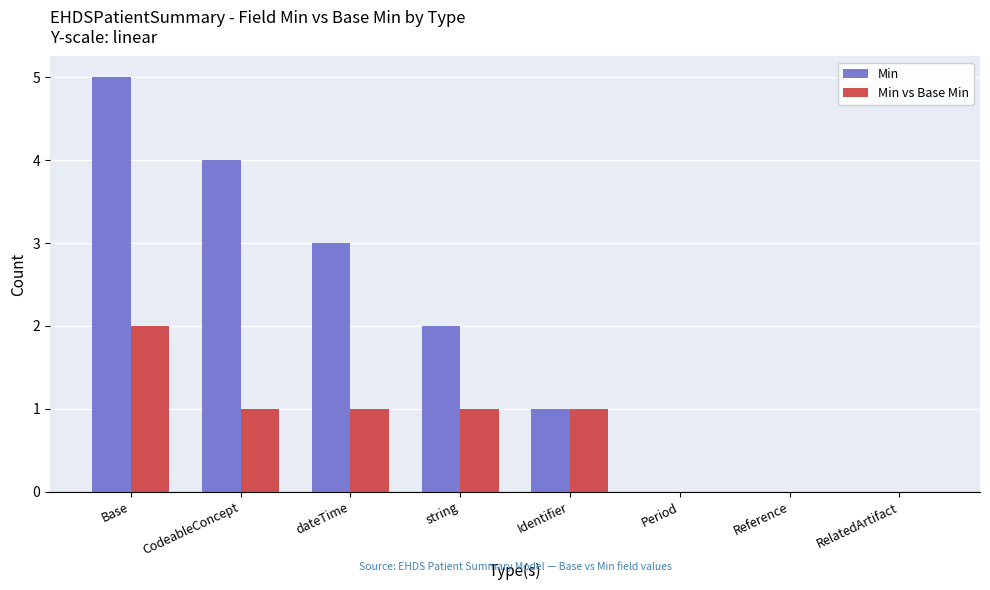

Which series has the largest total across all categories?

Min